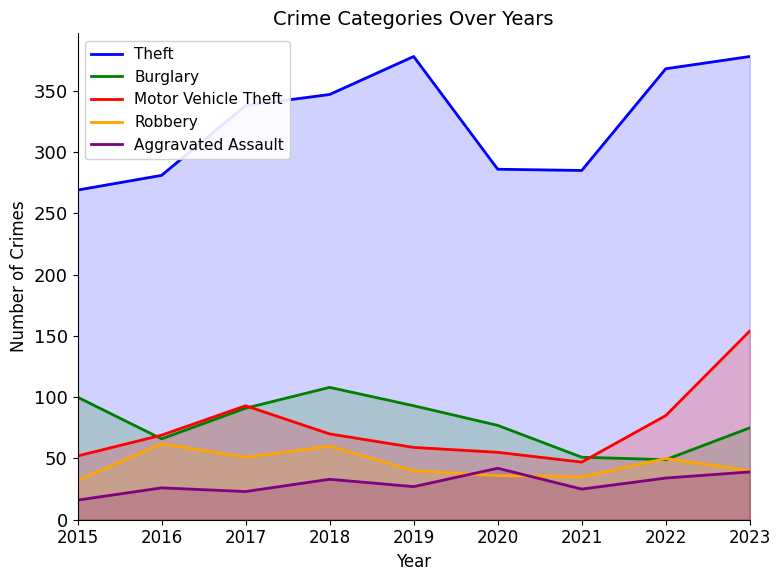

What is the greatest value displayed?

378